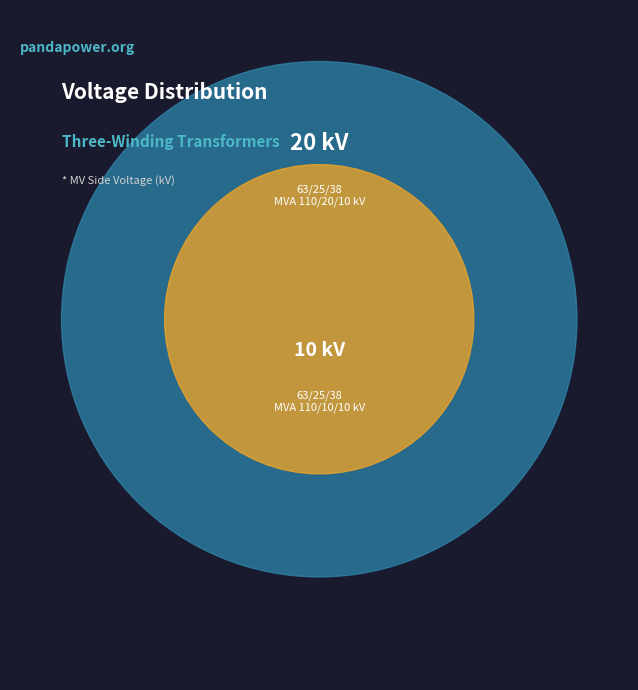

Count the number of slices in the pie.

2